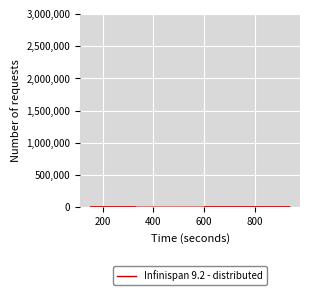

The value at 200 is 441. True or false?

False